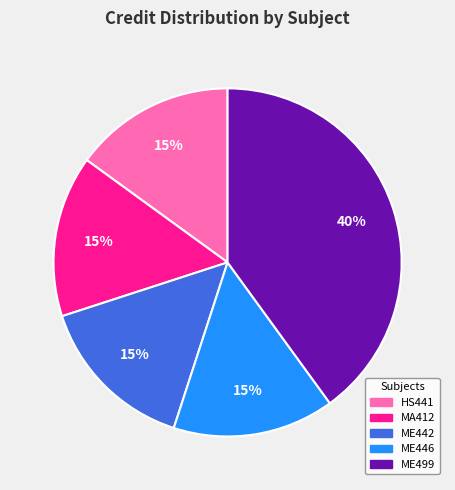

To the nearest percent, what portion does ME442 represent?

15%